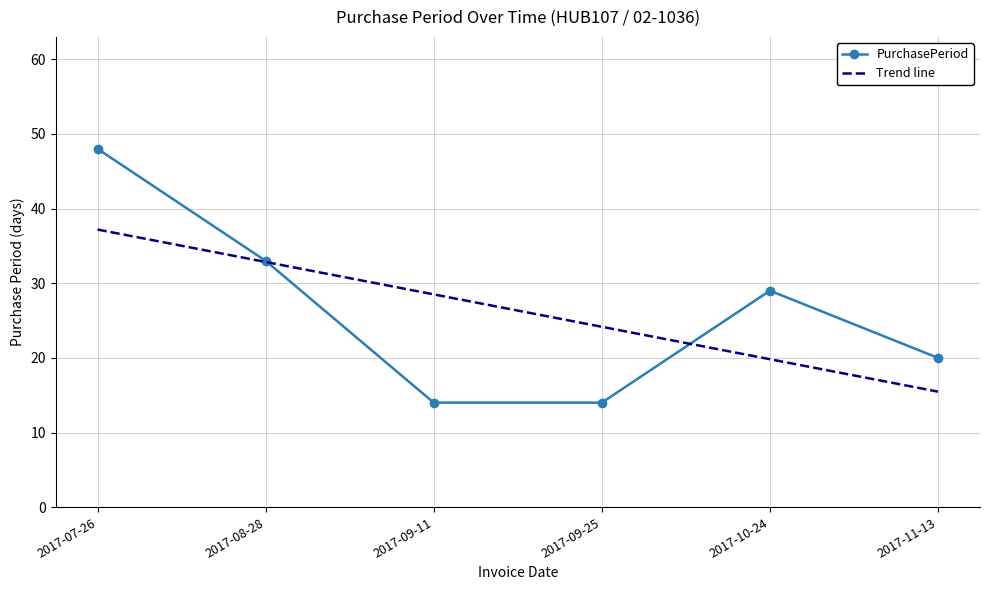

What is the change in value from 2017-08-28 to 2017-10-24?

-4